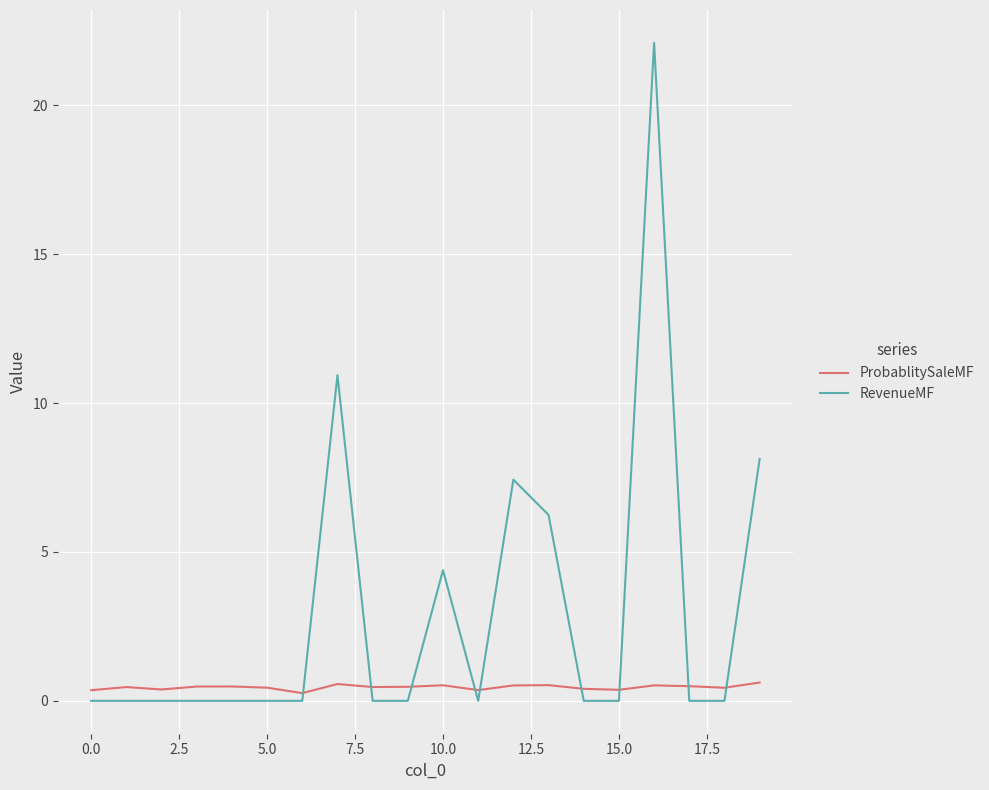

Which series has the widest spread of values?

RevenueMF